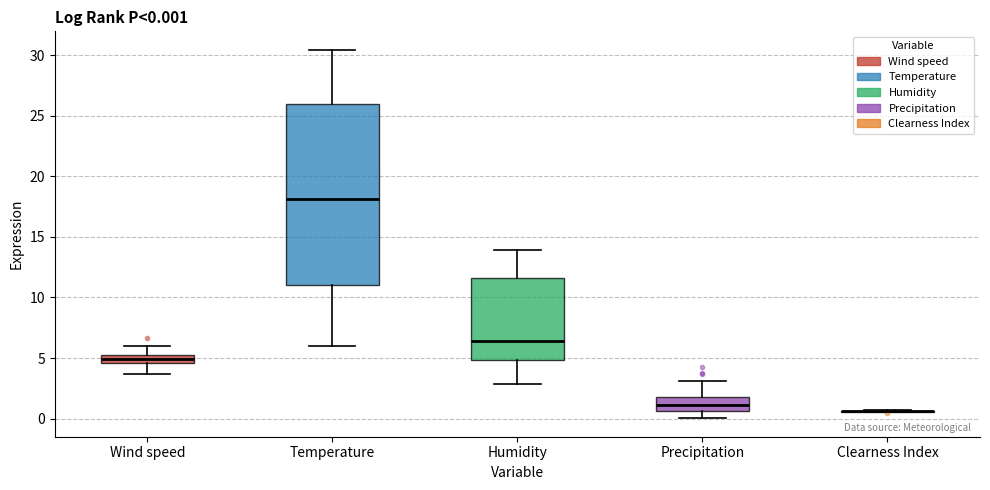

Which box is the tallest, from its lower edge to its upper edge?

Temperature